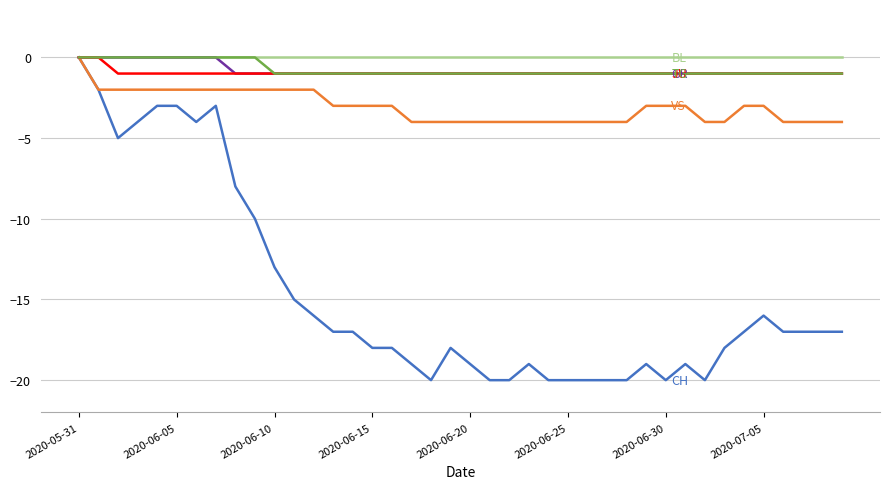

Does the chart display data point markers on the line(s)?

No